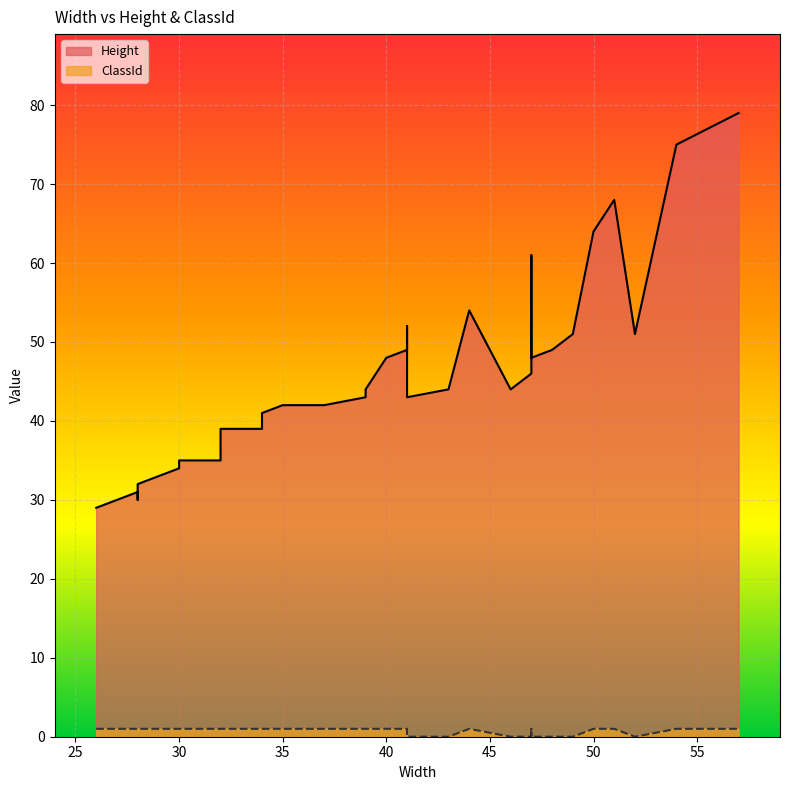

True or false: Height has more than 1 interior local peaks.

True